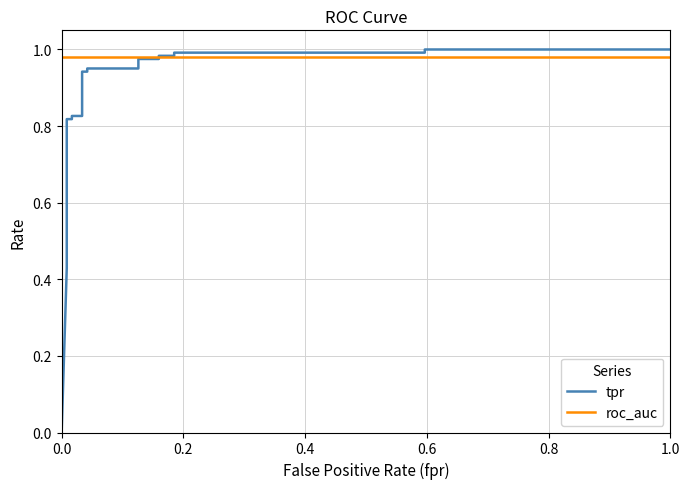

True or false: tpr has a value of 1.0 at 1.0.

True